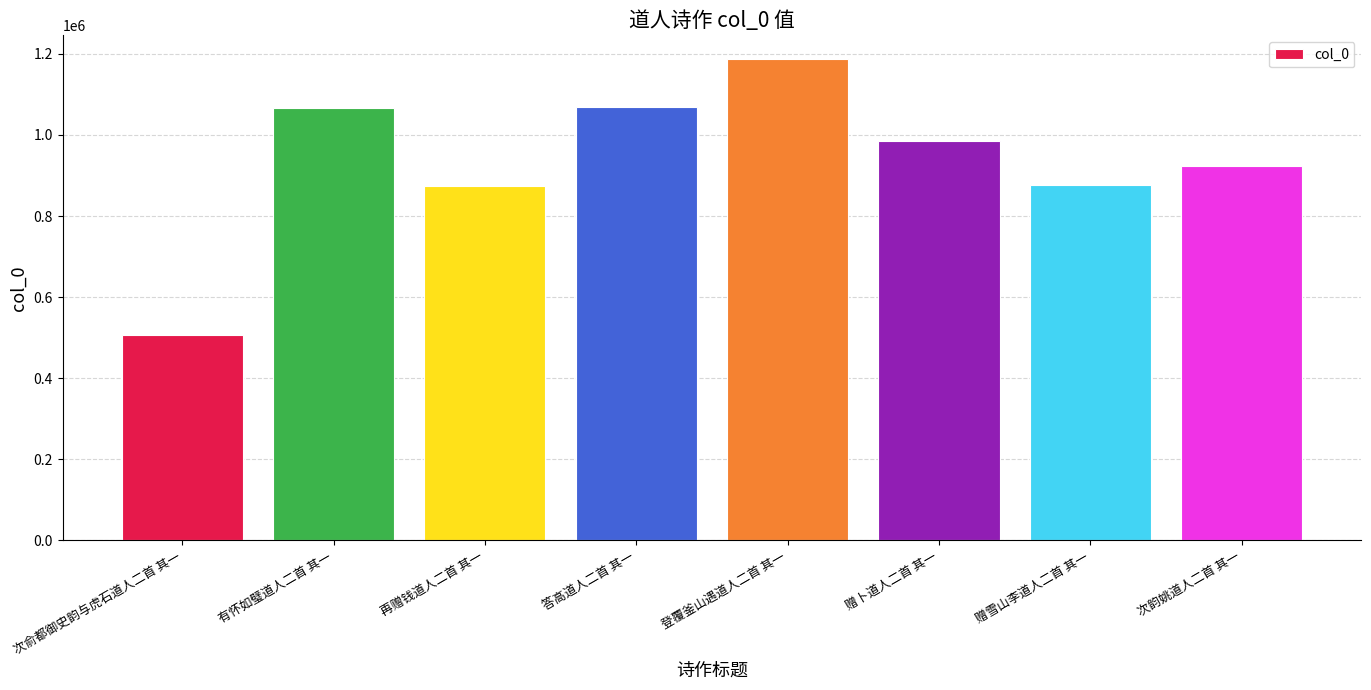

What is the minimum value shown in the chart?

507288